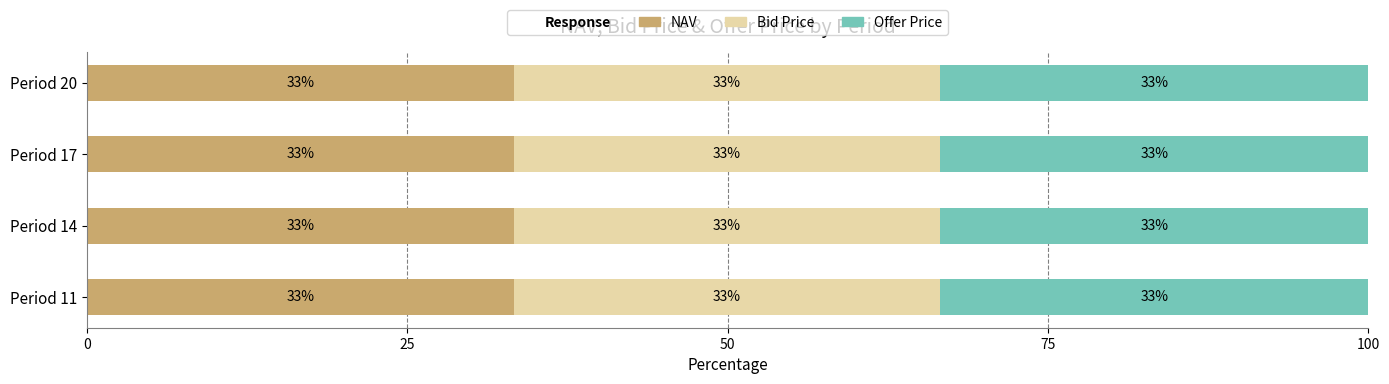

Reading left to right, extract all data points from this chart.

NAV: 33.3	33.3	33.3	33.3
Bid Price: 33.2	33.2	33.2	33.2
Offer Price: 33.4	33.4	33.4	33.4